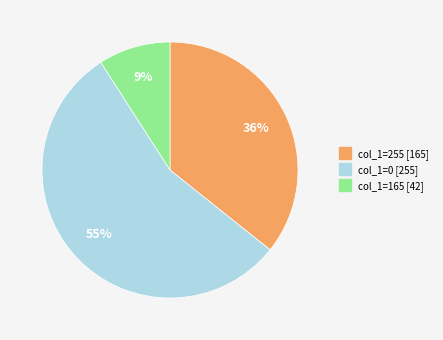

To the nearest percent, what is the average slice percentage?

33%